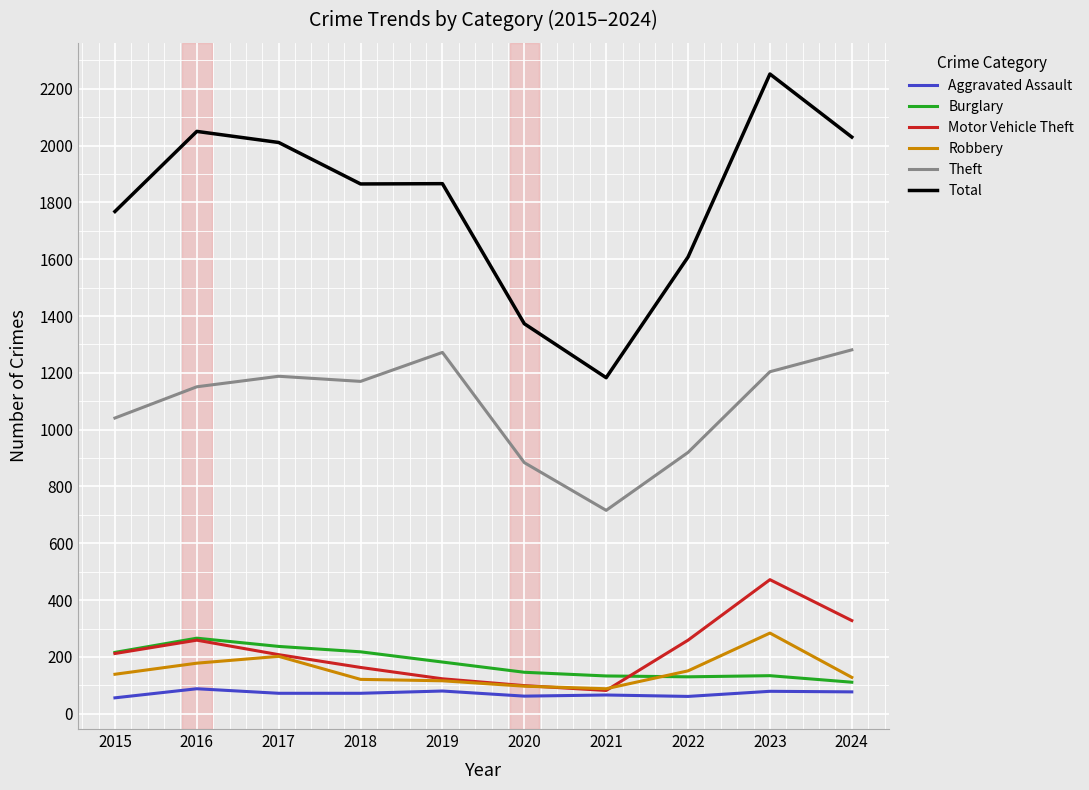

Which series has the largest range (max minus min)?

Total